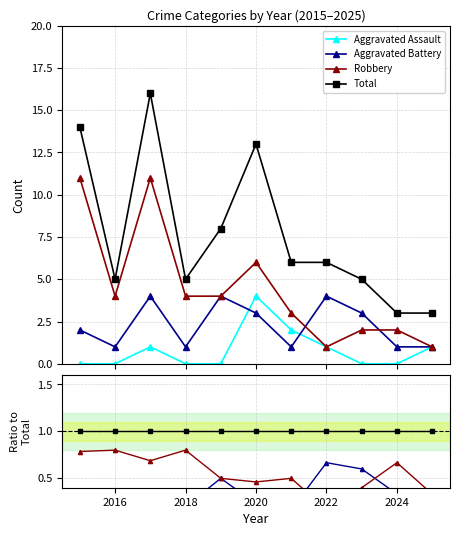

How many lines are shown in the chart?

4